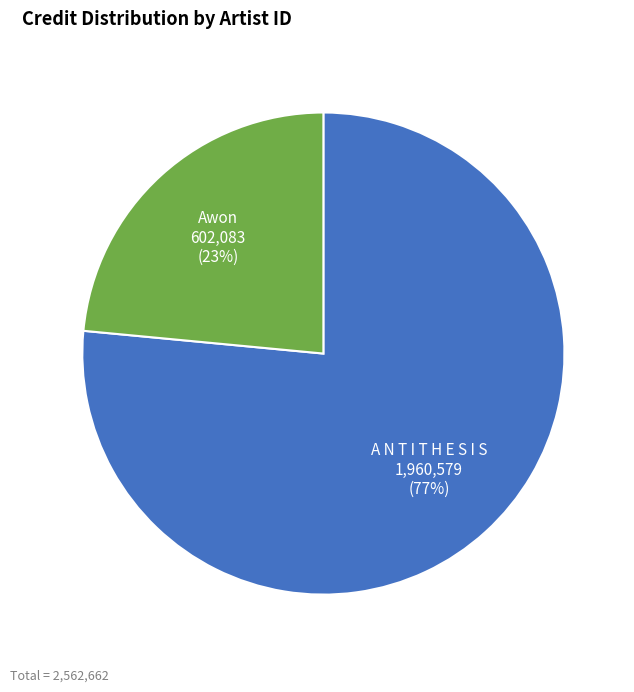

Count the number of slices in the pie.

2